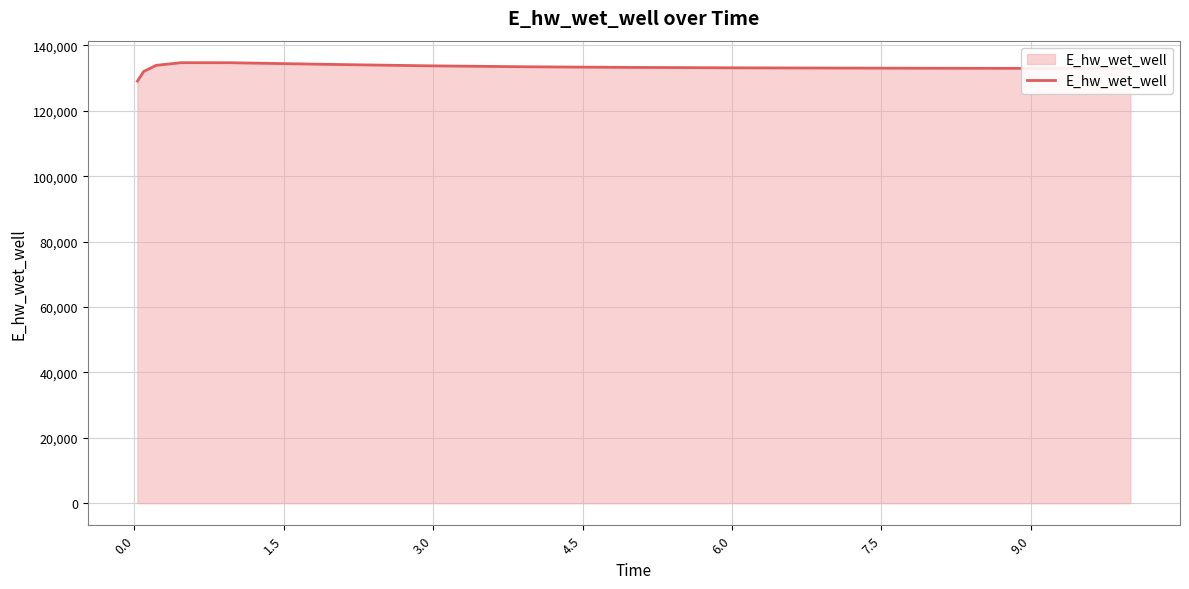

What is the maximum value shown in the chart?

134734.6